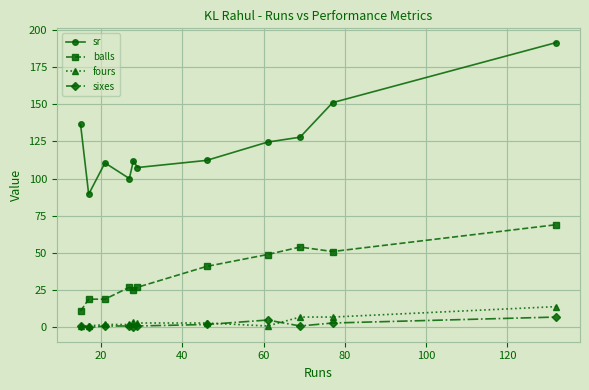

At how many categories does at least one series exceed 74?

11